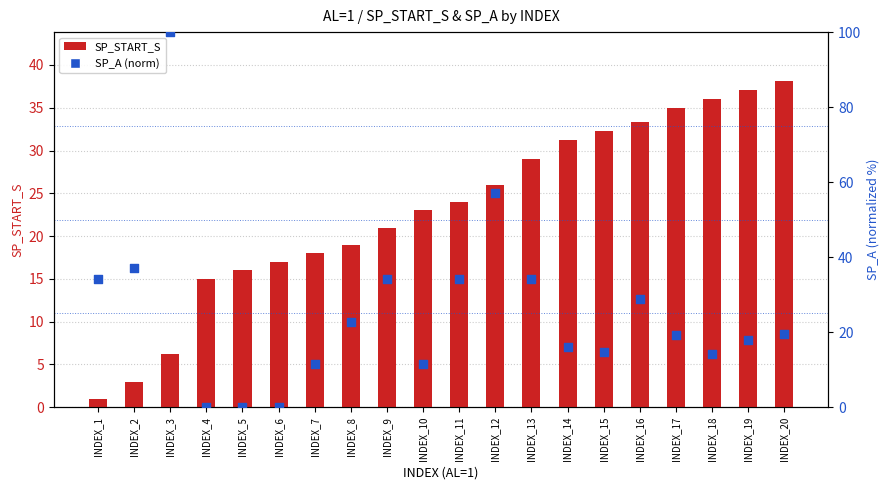

What are all the series names shown in the legend?

SP_START_S, SP_A (norm)